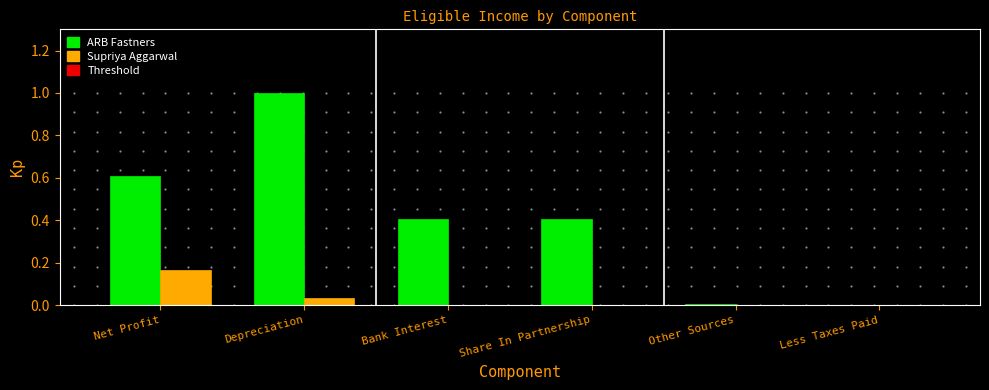

At which category is the sum across all series the highest?

Depreciation